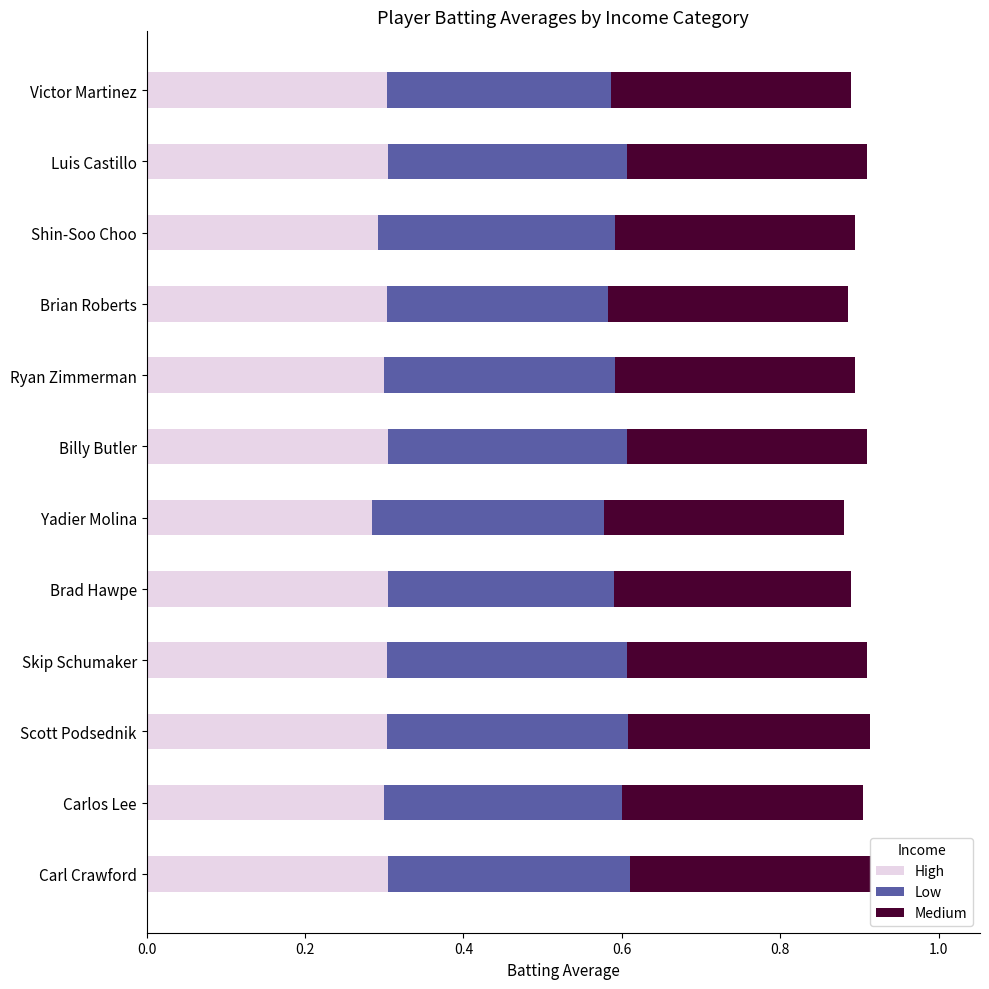

What is the sum of the High values at Brian Roberts and Billy Butler?

0.6